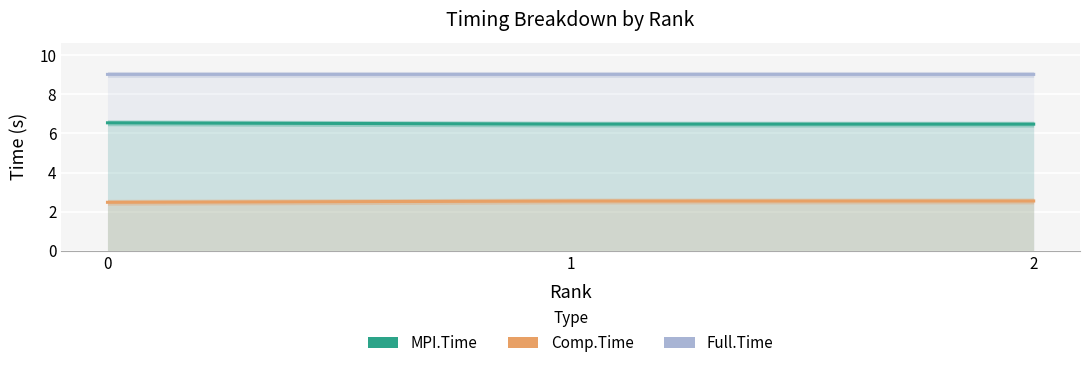

Between 1 and 2, which is larger?

1